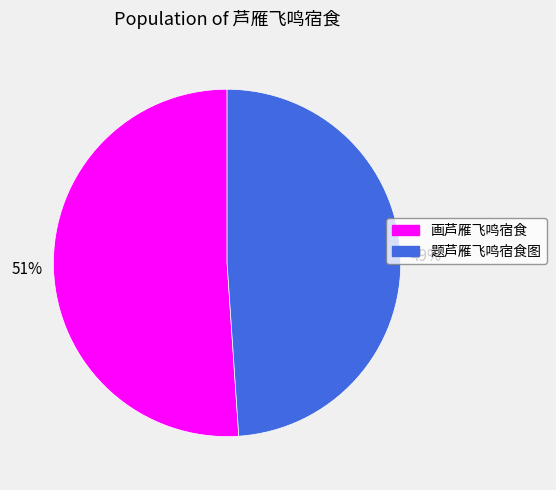

What is the smallest slice in the pie chart?

题芦雁飞鸣宿食图